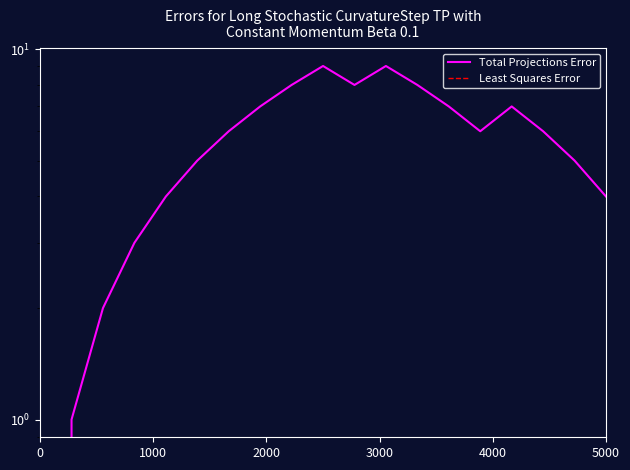

Which series has the largest total across all categories?

Total Projections Error